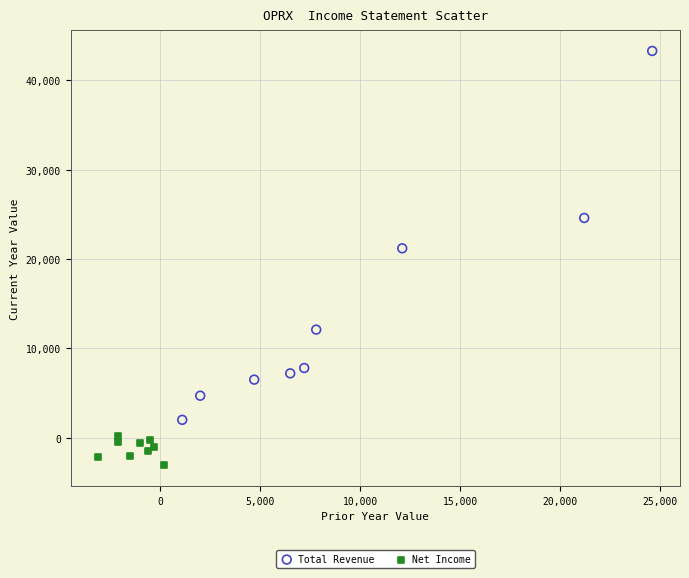

Which series reaches the minimum Y coordinate?

Net Income